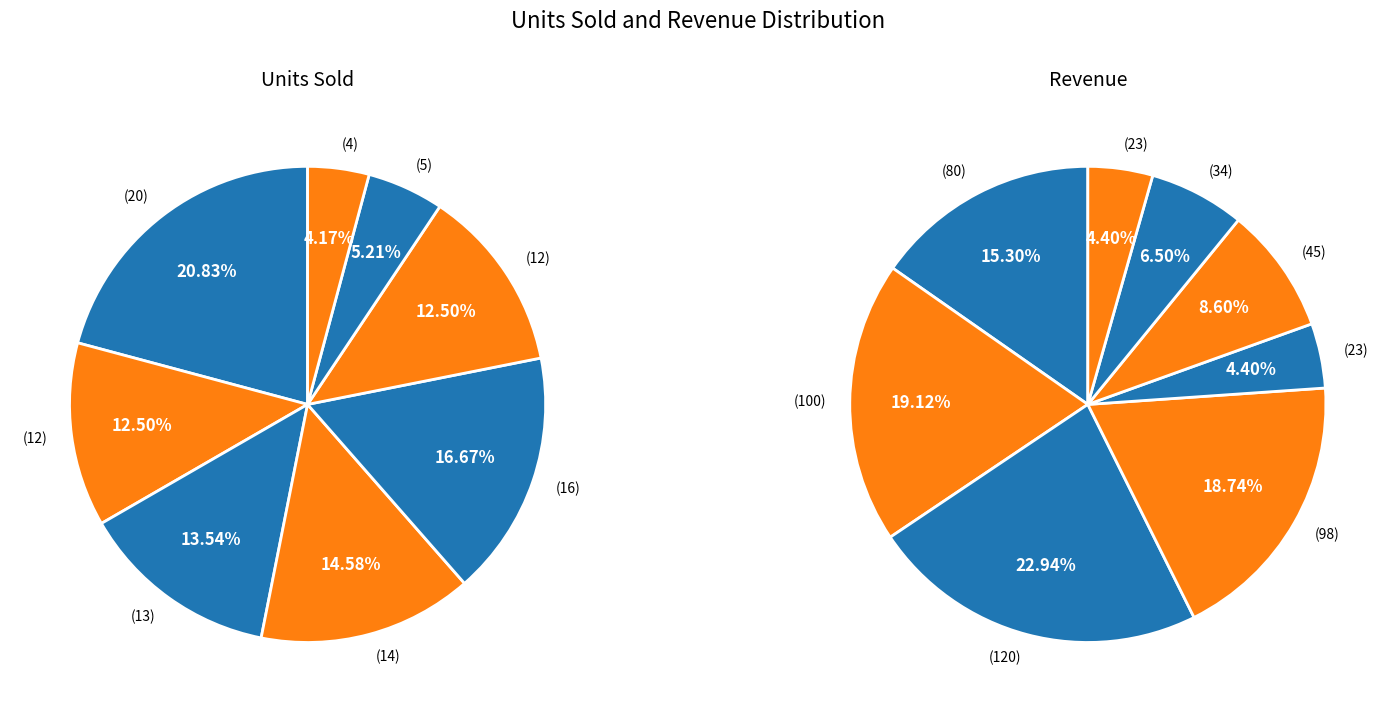

Does 20 account for over 50% of the chart?

No